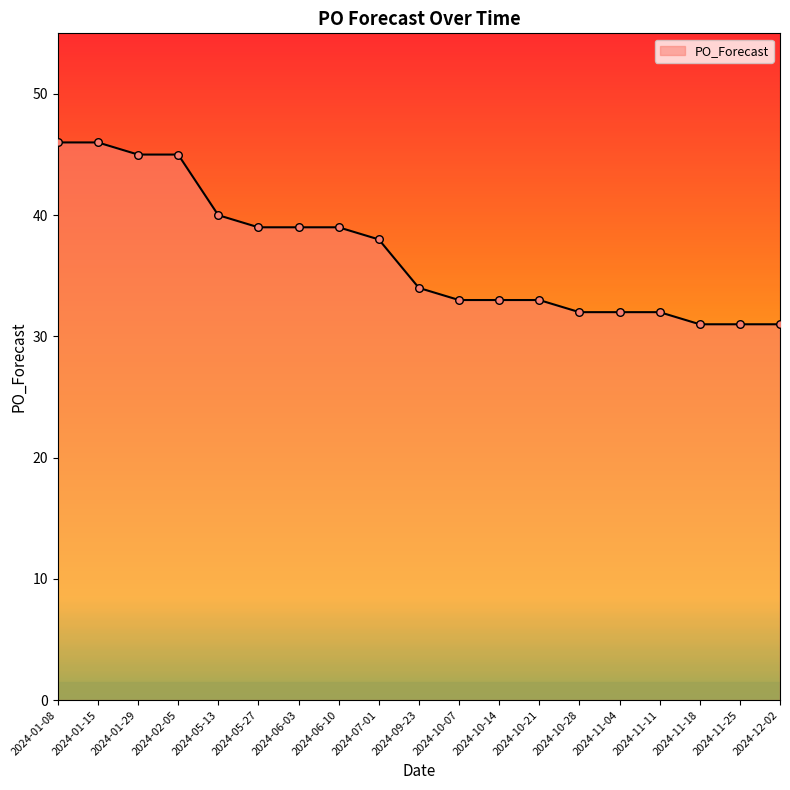

Between 2024-07-01 and 2024-10-14, which is larger?

2024-07-01